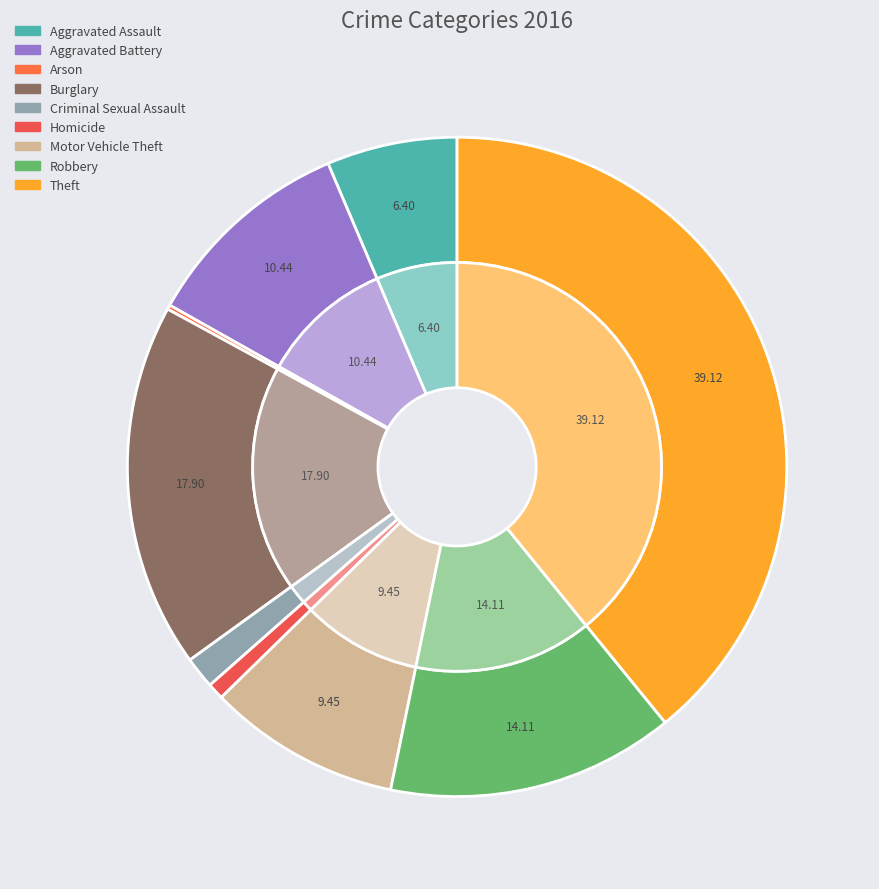

How many segments does this pie chart have?

9